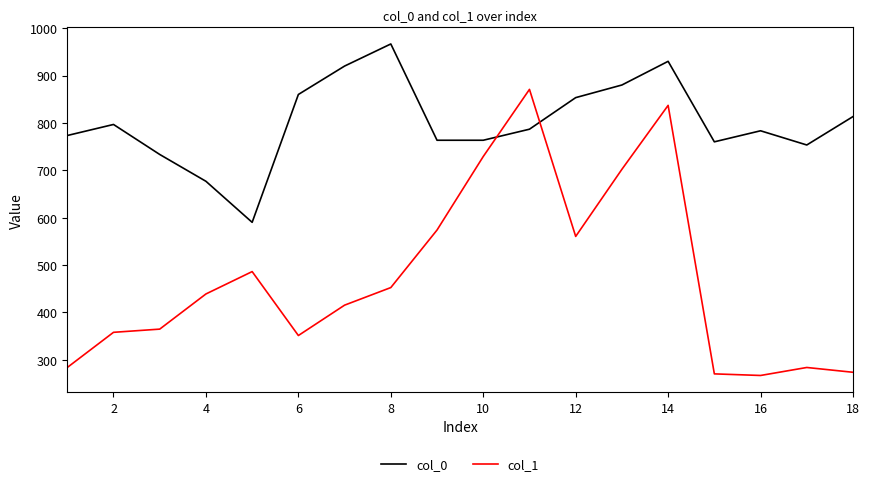

What is the highest value of the col_0 series?

966.7